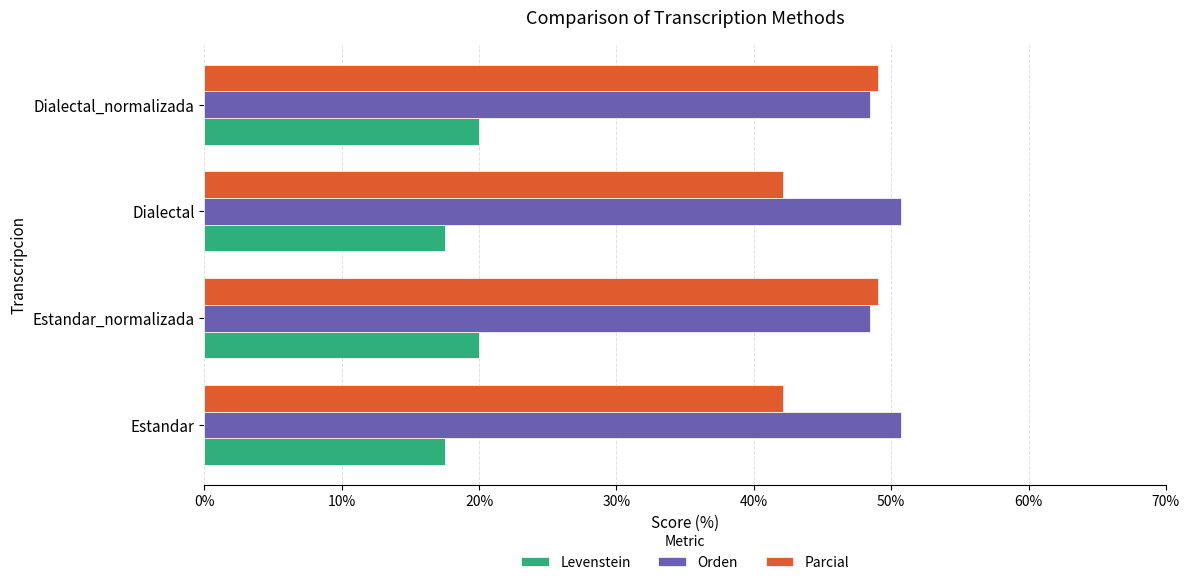

What is the difference between the Levenstein values at Dialectal_normalizada and Dialectal?

2.5